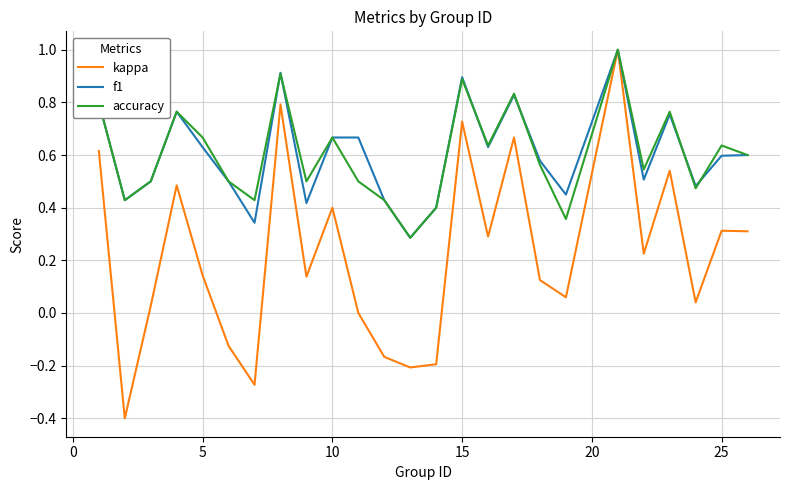

What is the maximum value for kappa?

1.0